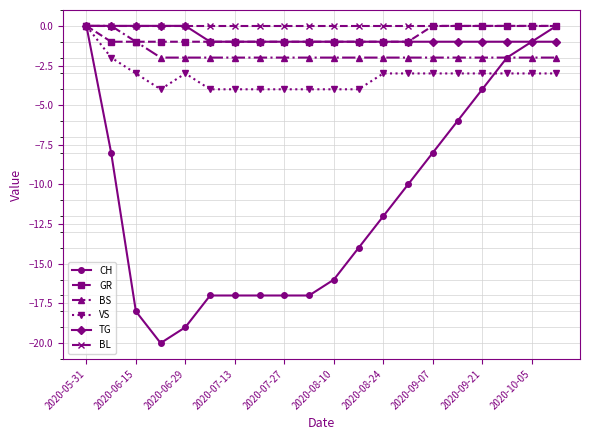

Which series has the largest range (max minus min)?

CH